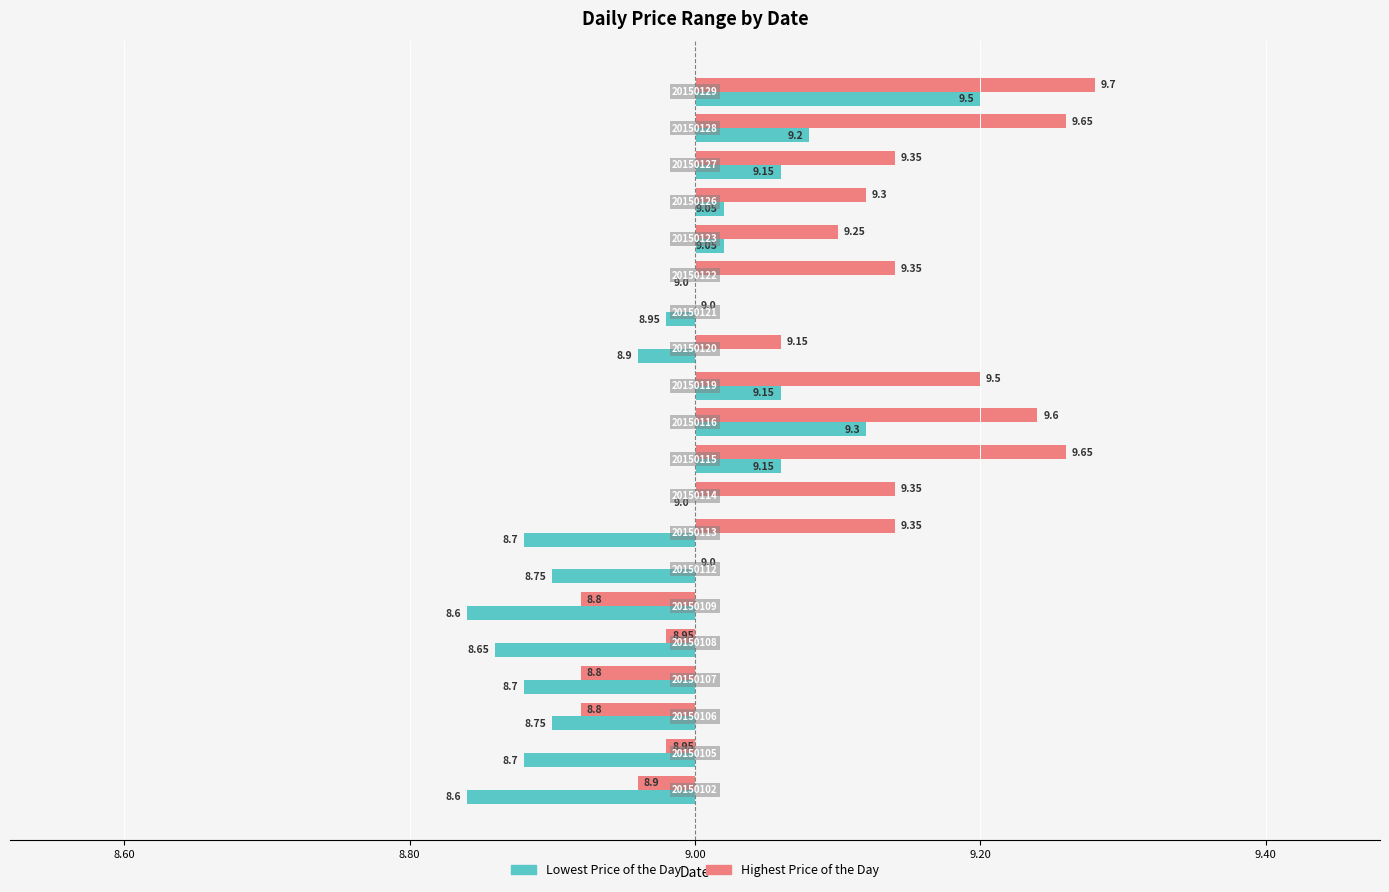

What are all the series names shown in the legend?

Lowest Price of the Day, Highest Price of the Day